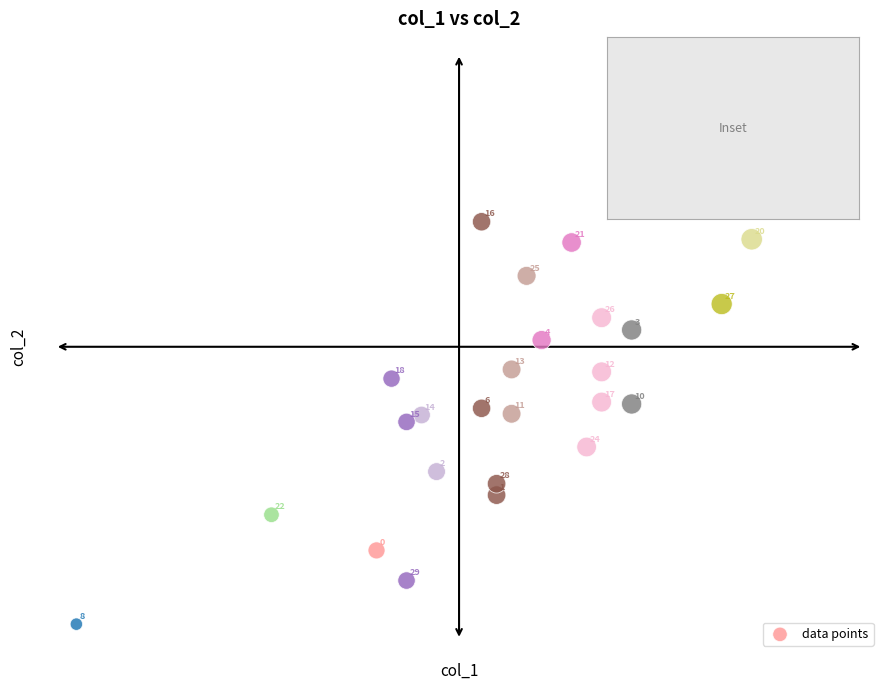

What is the range of Y values (max minus min)?

8448